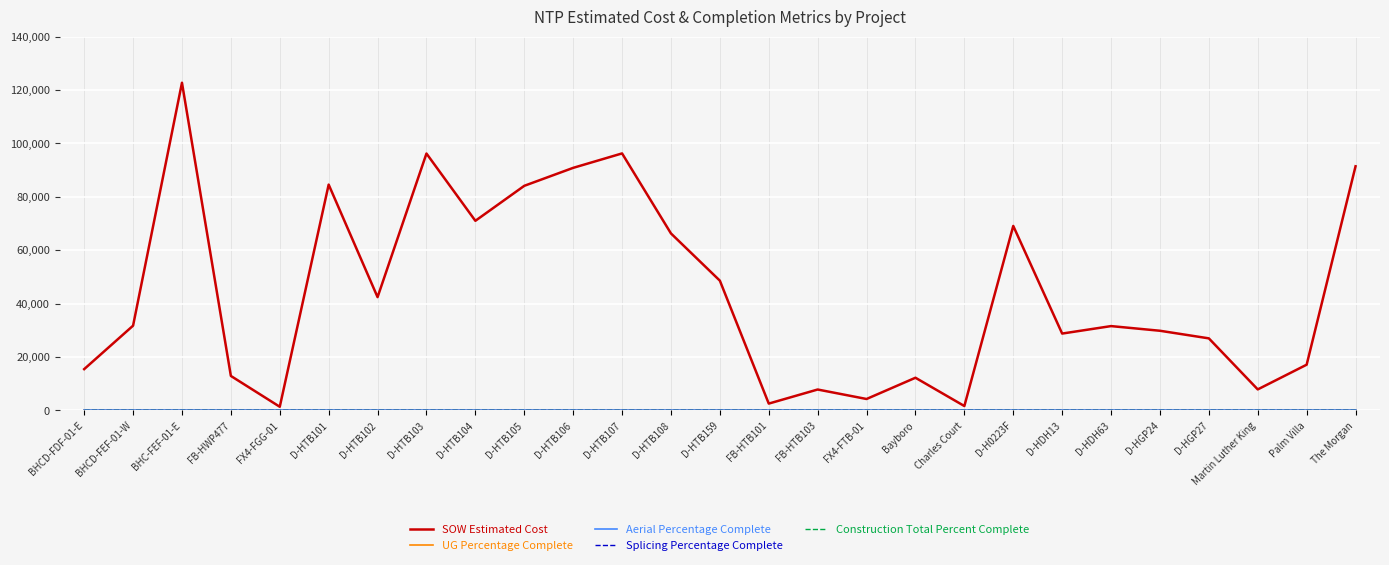

At which category is the sum across all series the highest?

BHC-FEF-01-E